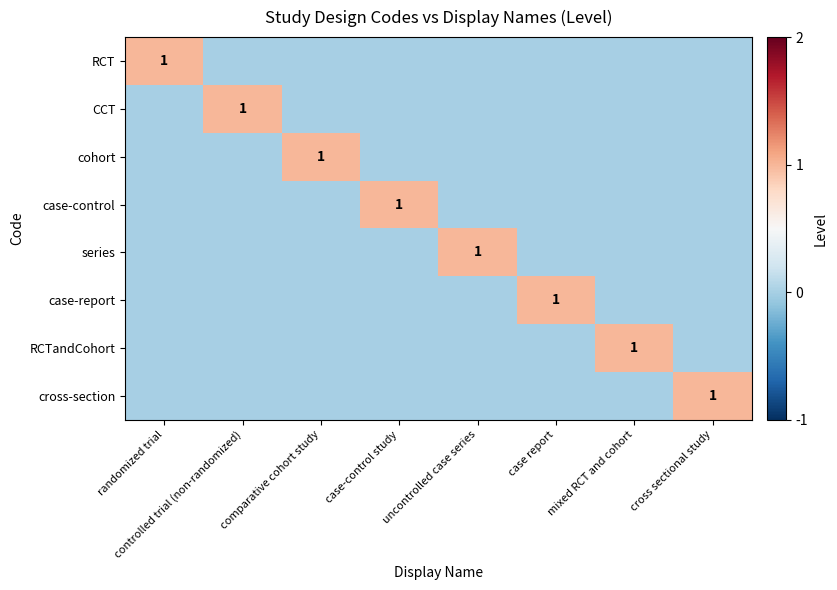

True or false: case-report has a value of 1 at case report.

True